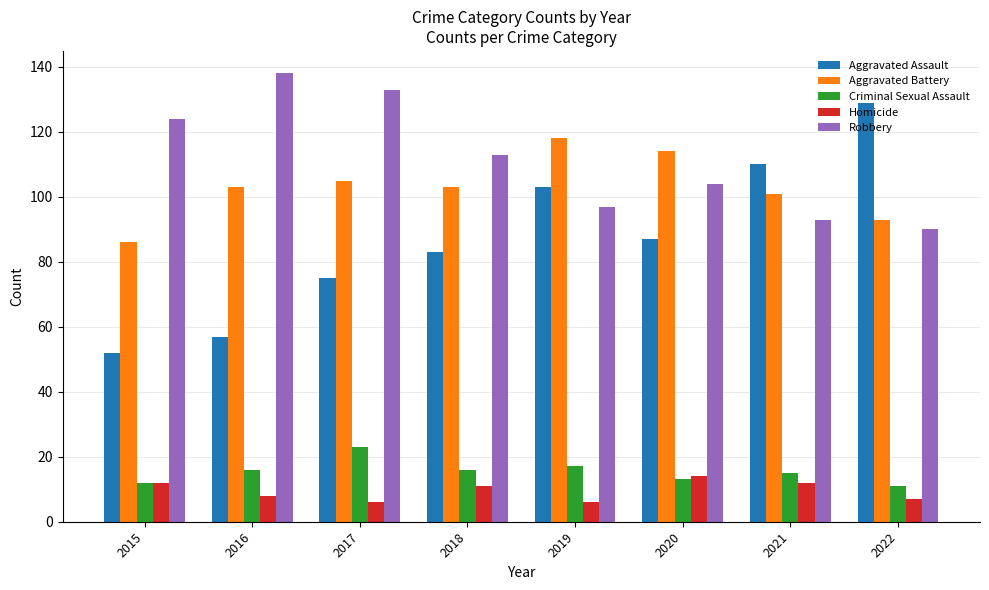

What is the difference between the maximum and minimum values in the Robbery series?

48